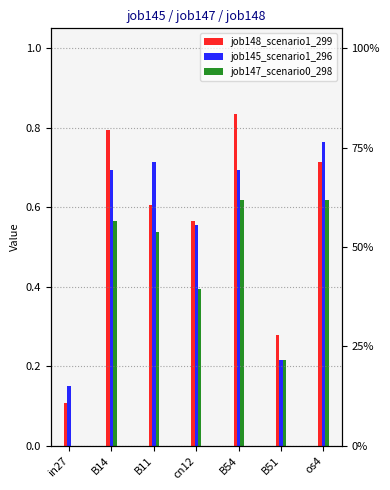

Which series has the largest total across all categories?

job148_scenario1_299